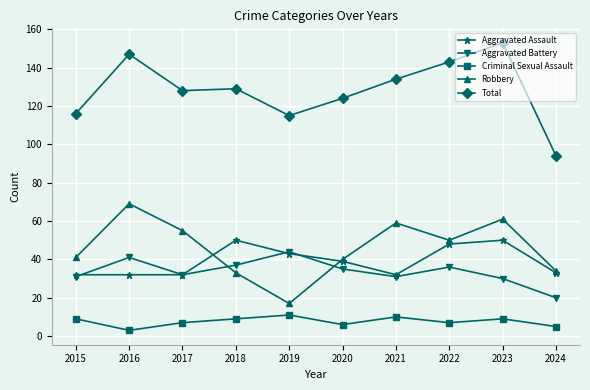

Does the chart have visible grid lines?

Yes